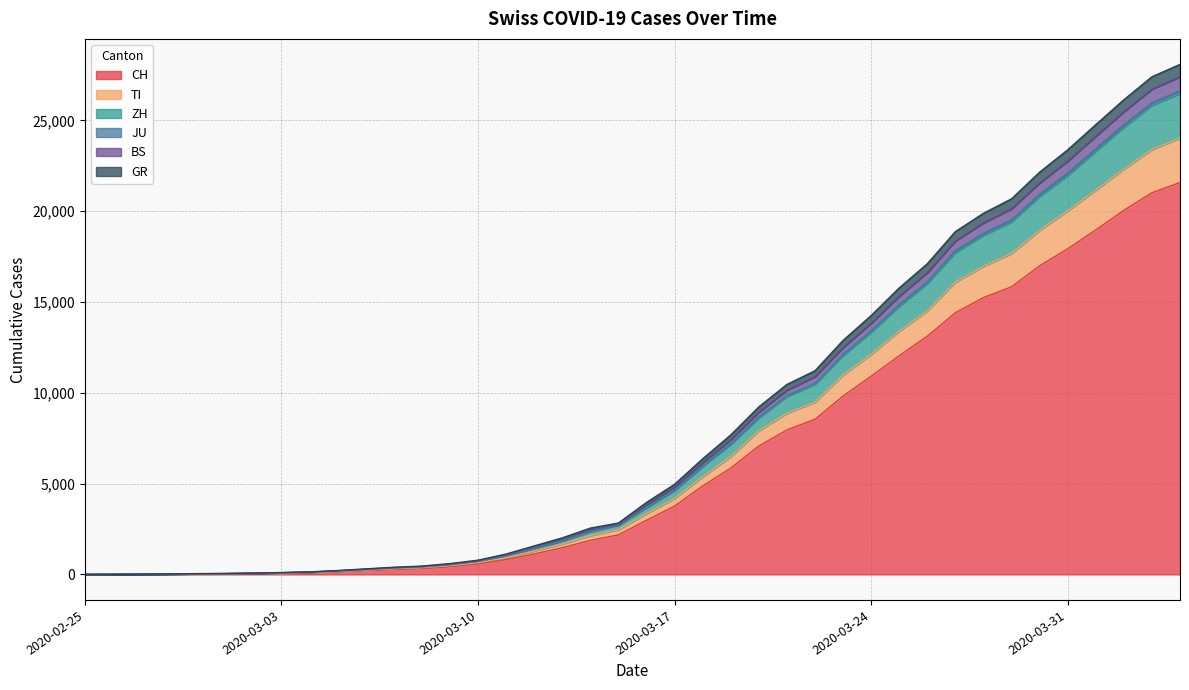

Does the chart have visible grid lines?

Yes